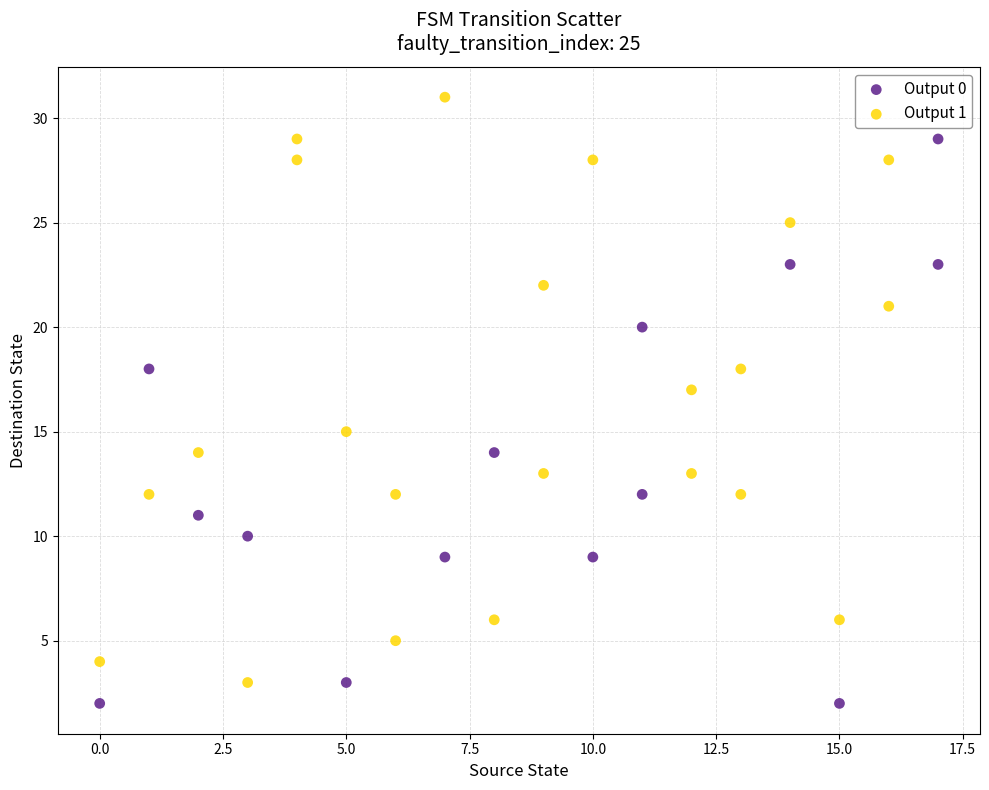

Which series contains the highest Y value?

Output 1